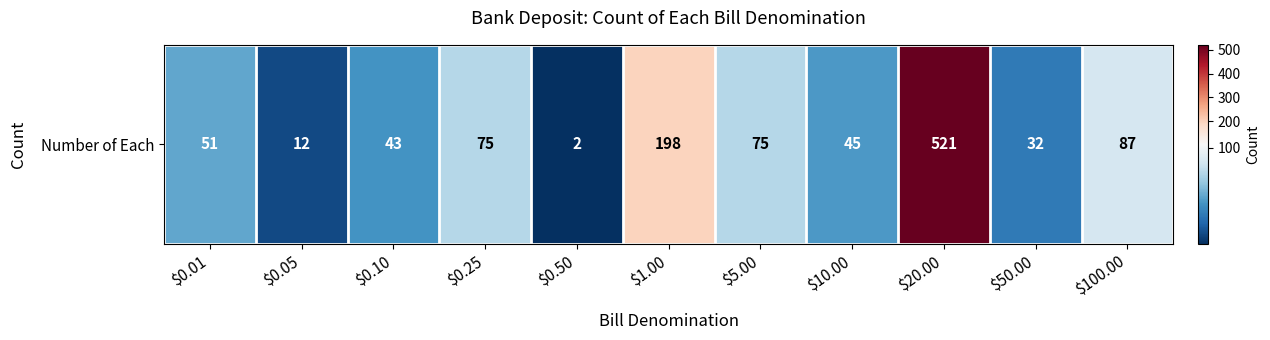

What is the maximum value shown in the chart?

521